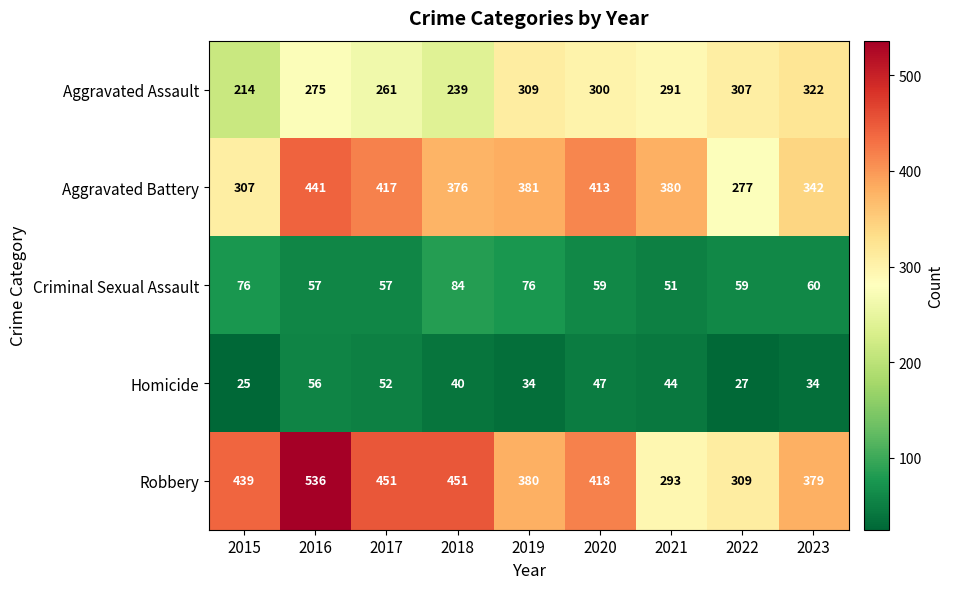

The value of Criminal Sexual Assault at 2017 is 57. True or false?

True